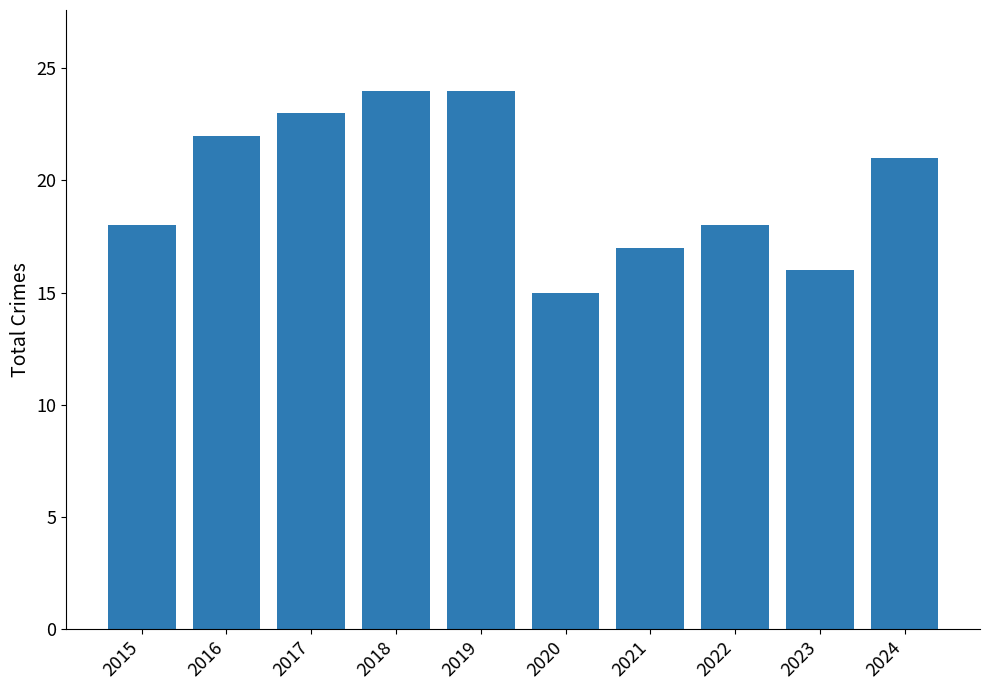

What is the ratio of the value at 2019 to the value at 2022?

1.3